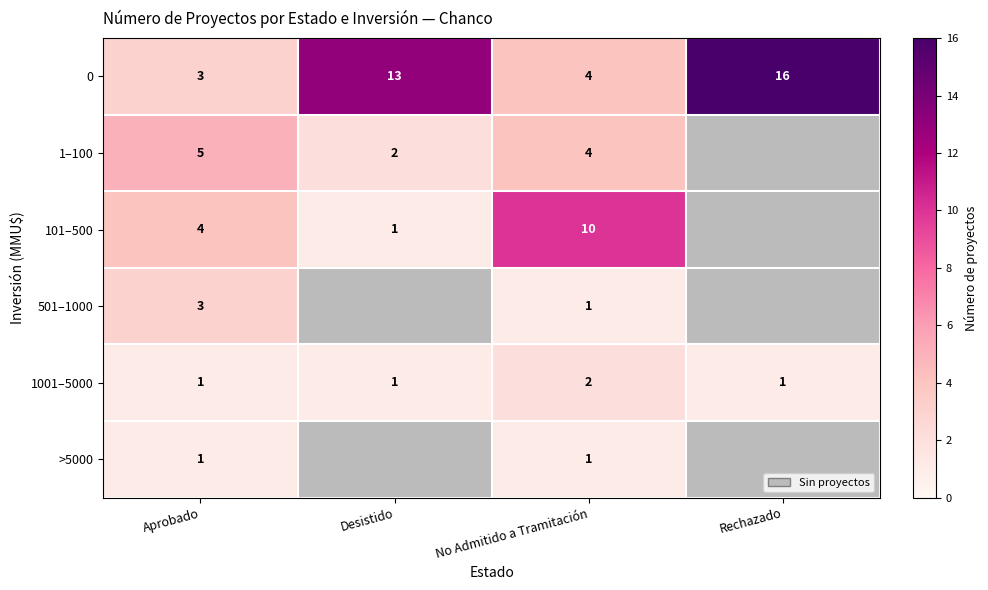

True or false: 501–1000 has a value of 1 at Aprobado.

False